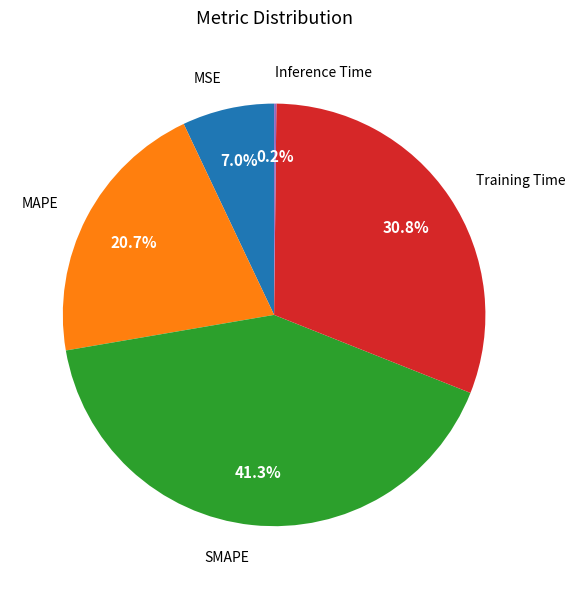

Is there any slice that represents more than half of the pie?

No